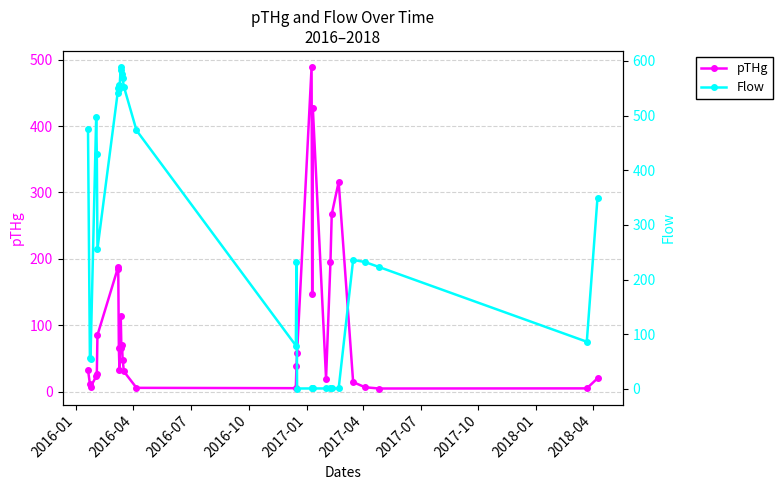

Which series has the largest total across all categories?

Flow